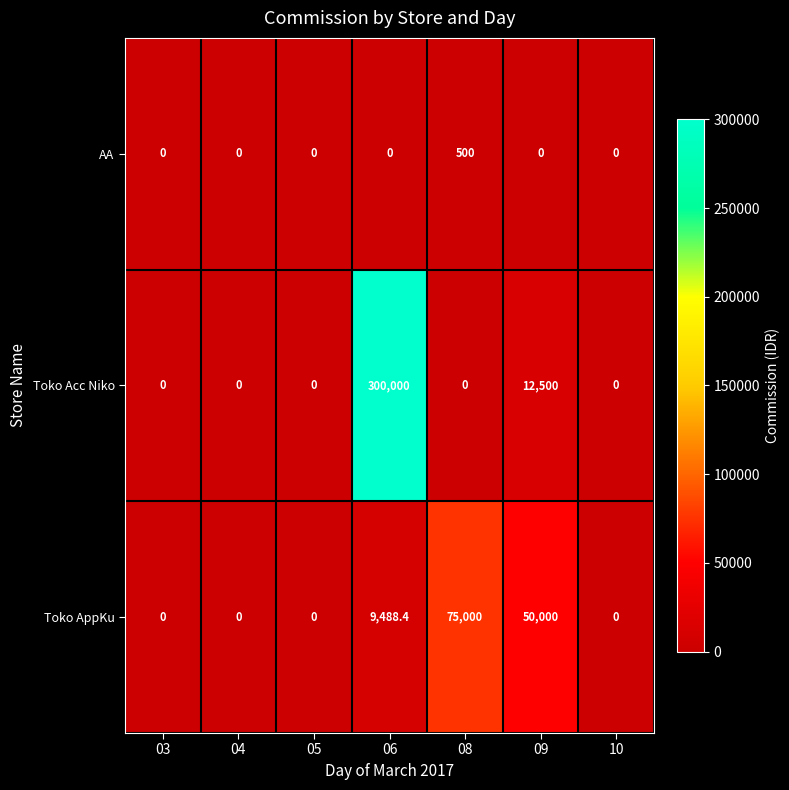

Between 05 and 06, which series saw the biggest shift?

Toko Acc Niko